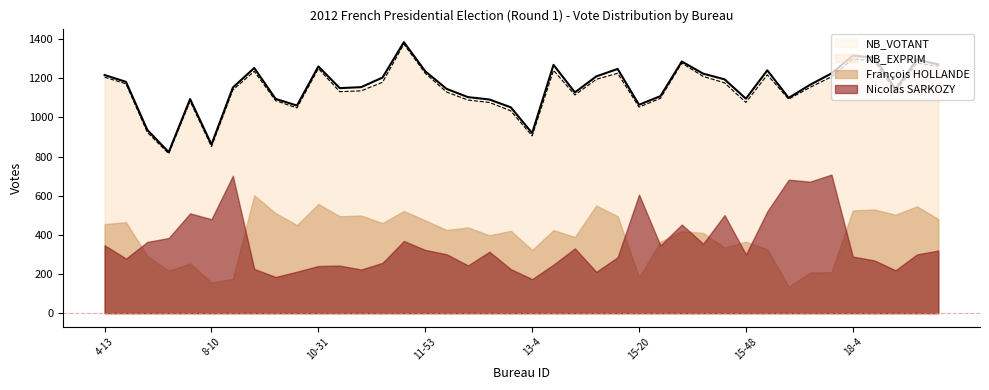

True or false: NB_EXPRIM has a value of 1261 at 18-29.

True